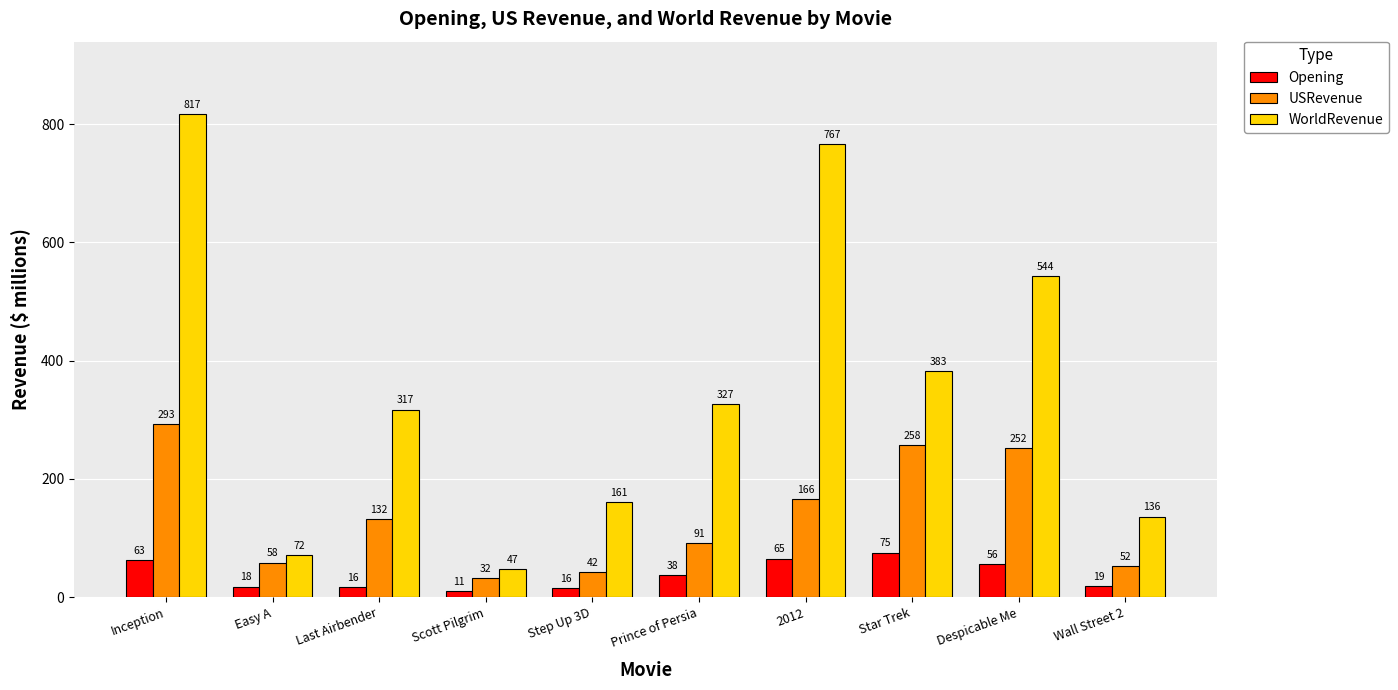

The USRevenue series shows 131.6 at Last Airbender. True or false?

True